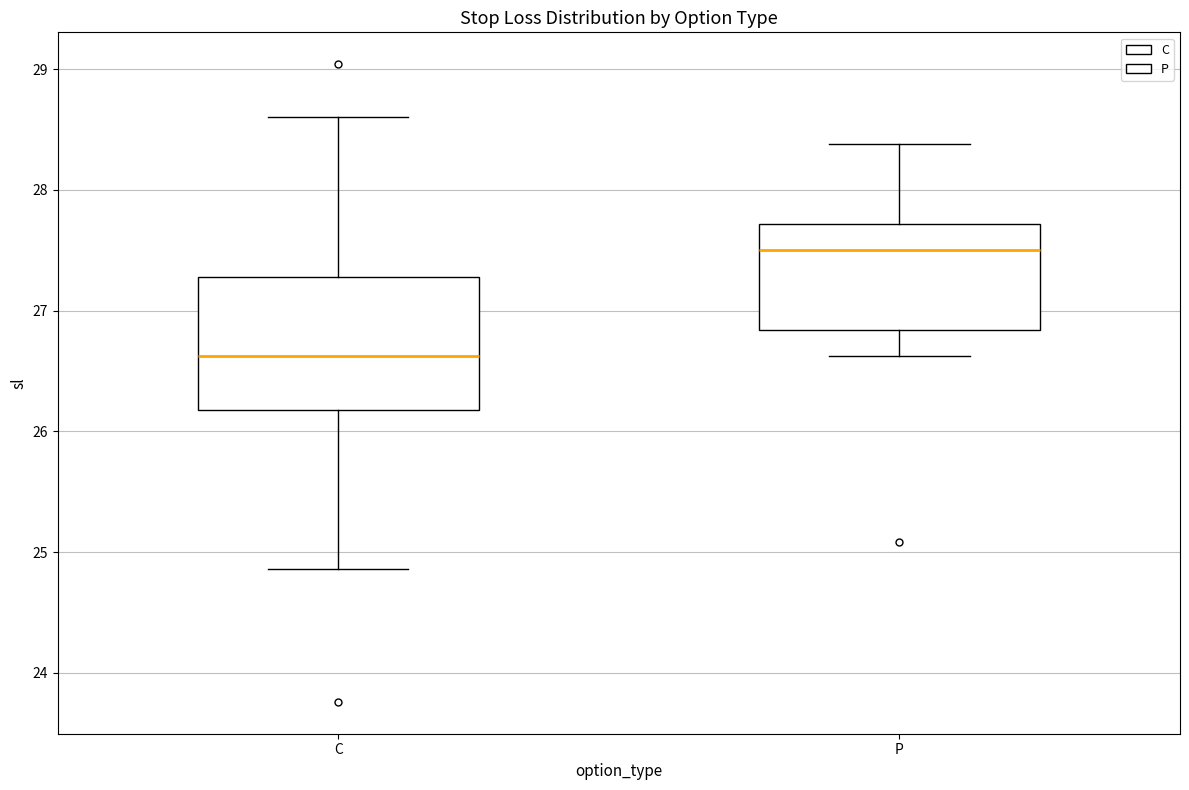

Reading left to right, transcribe this box plot: for each box, give where its median line is, the range the box spans, and where its two whiskers end, as read against the y-axis. The values are not printed on the chart, so give them approximately, as read against the axis.

C: median 26.6, box 26.2 to 27.3, whiskers 24.9 to 28.6
P: median 27.5, box 26.8 to 27.7, whiskers 26.6 to 28.4